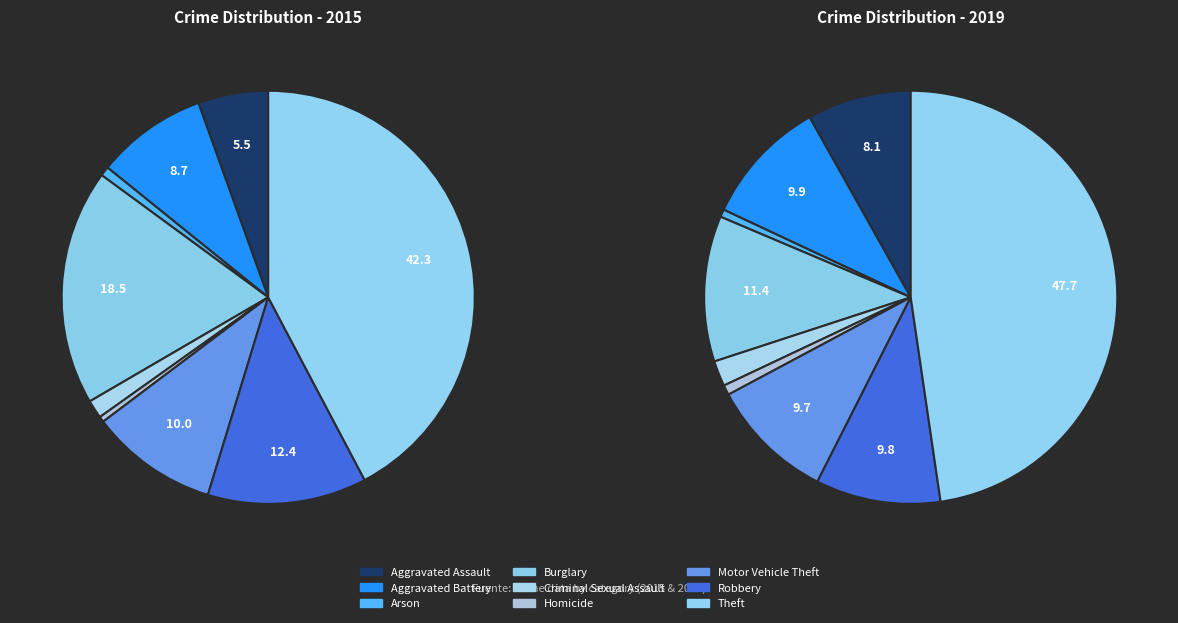

Which series has the largest range (max minus min)?

values_2019